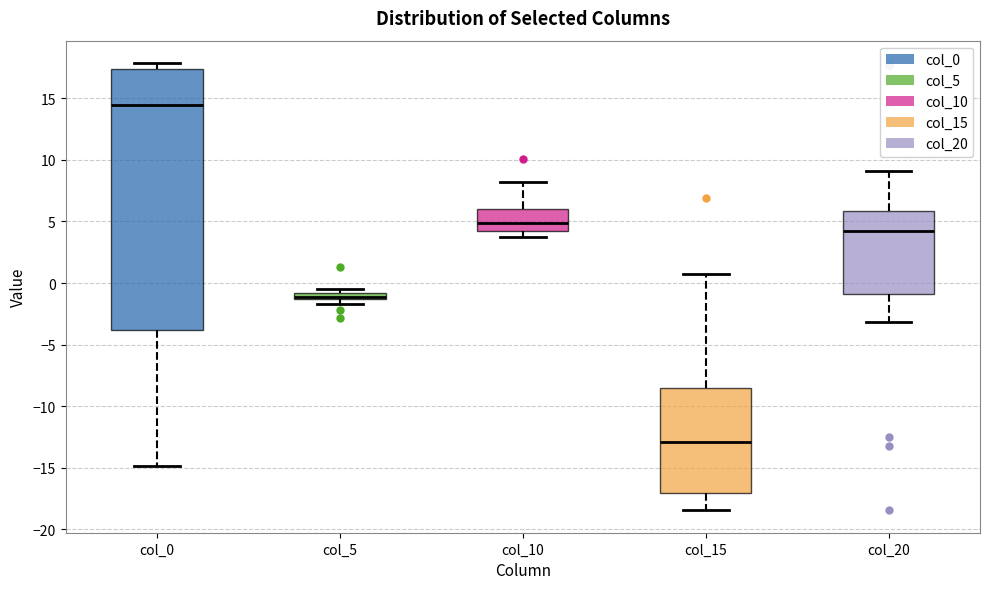

Which box is the tallest, from its lower edge to its upper edge?

col_0